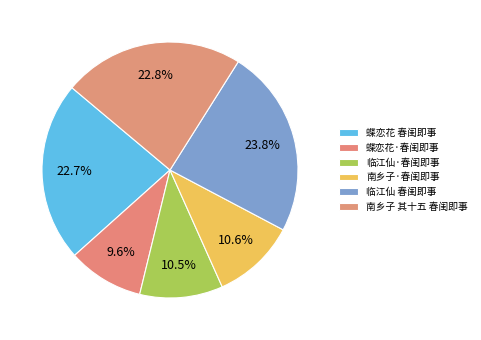

How many slices are in this pie chart?

6